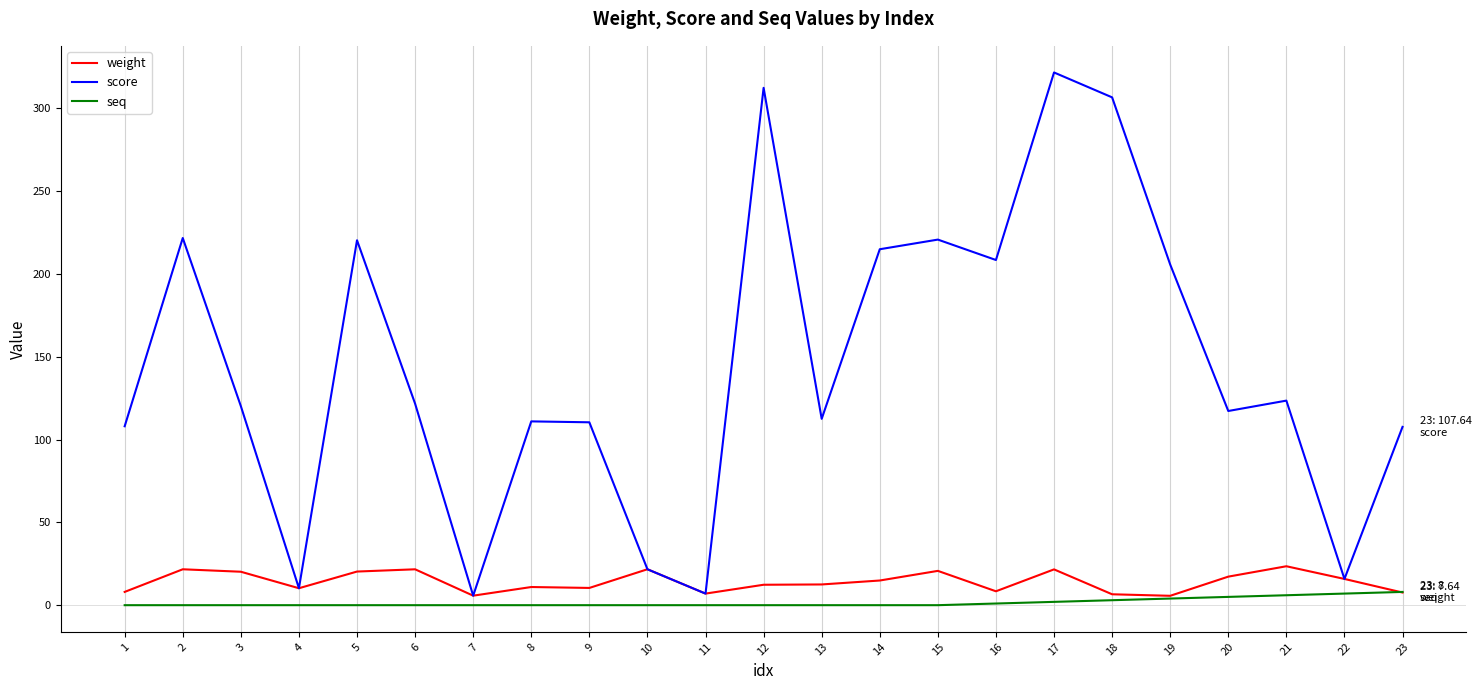

What is the total value across all series at 1?

116.0